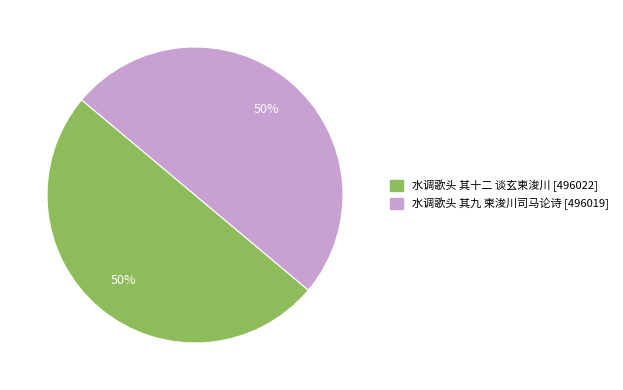

Approximately how many times larger is the value at 水调歌头 其九 柬浚川司马论诗 compared to 水调歌头 其十二 谈玄柬浚川?

1.0